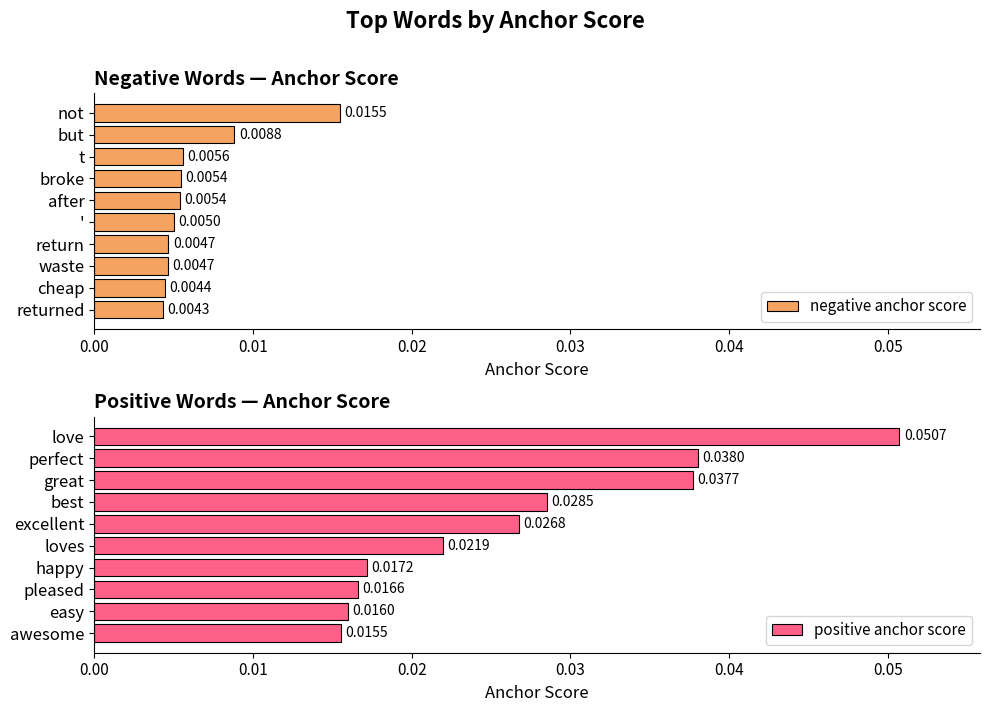

At which label does negative anchor score reach its minimum?

returned